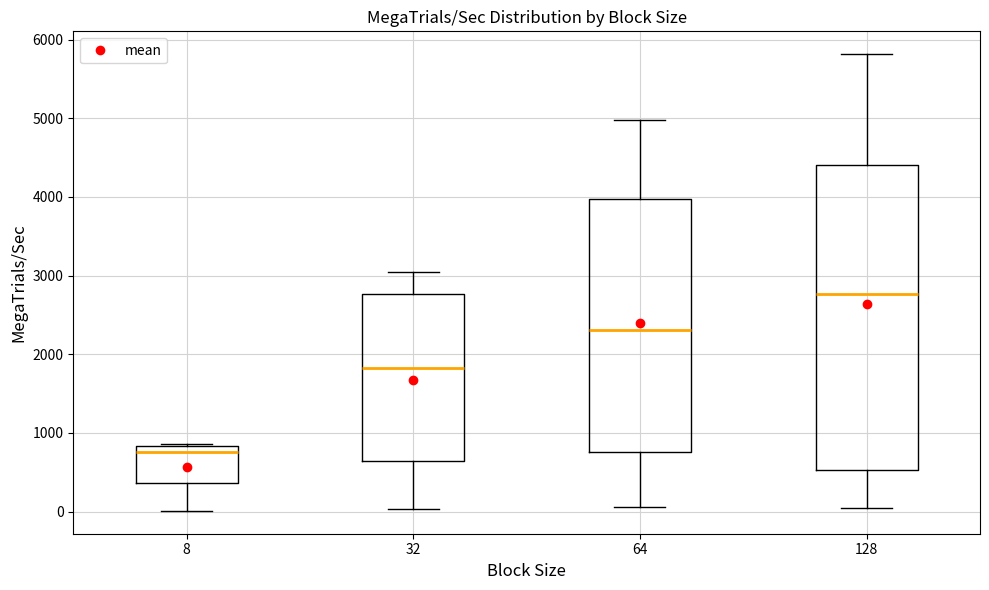

Where is the lower edge of the box at x = 128 on the y-axis? The values are not printed on the chart, so give them approximately, as read against the axis.

500